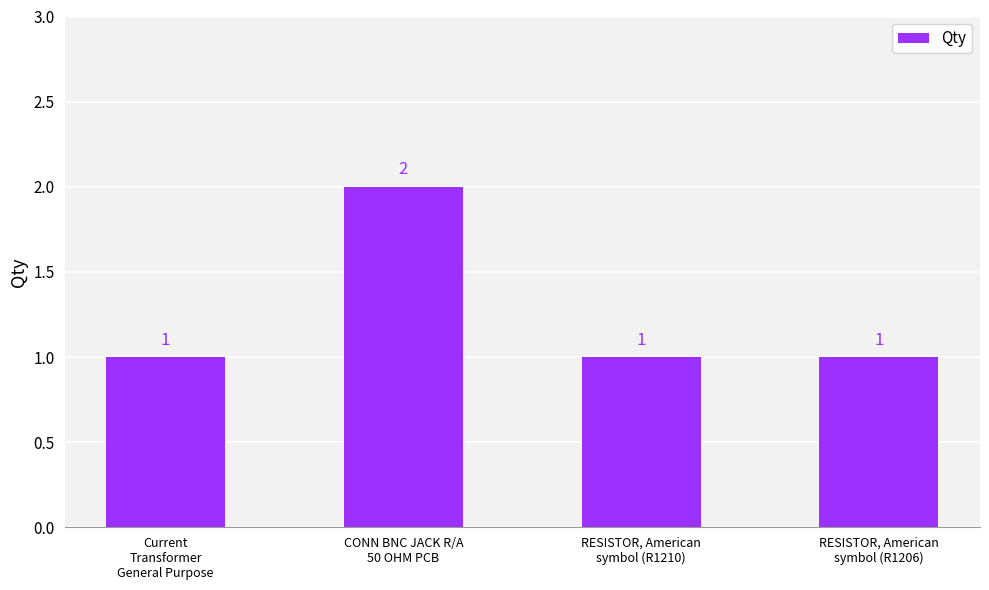

Count the values in the range 1 to 2.

4